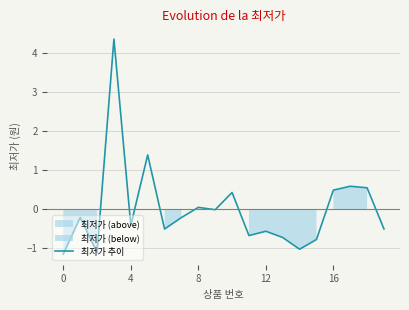

What is the minimum value for 최저가 추이?

-1.1